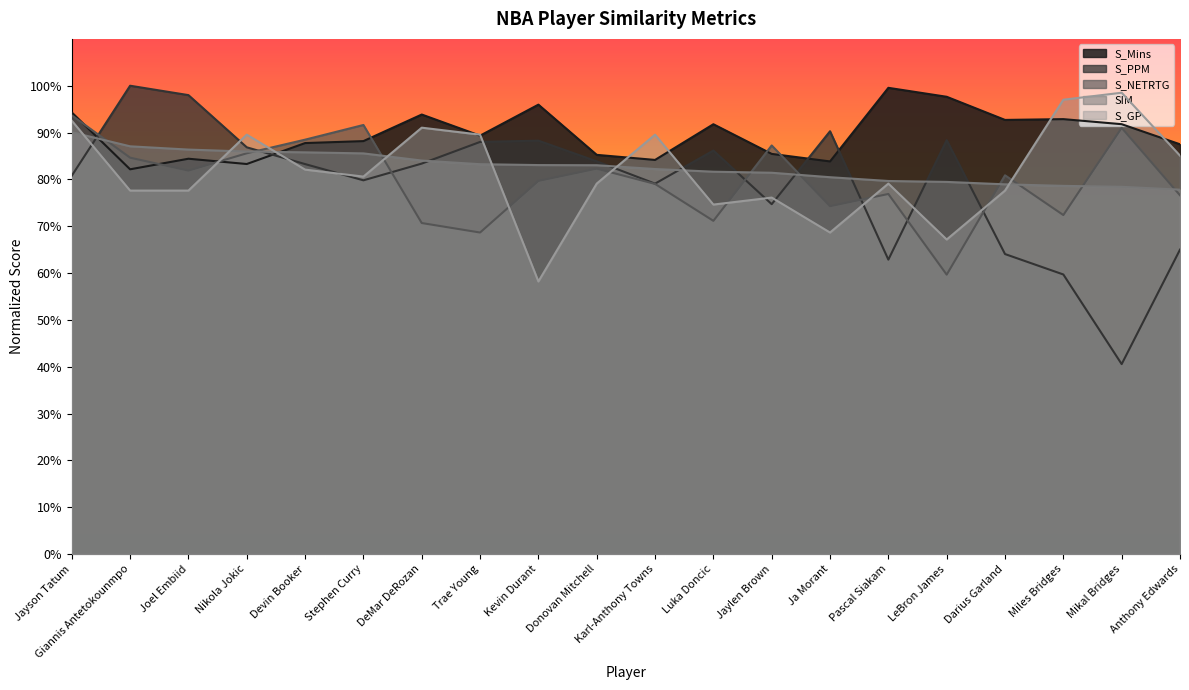

What is the sum of all SIM values?

16.5